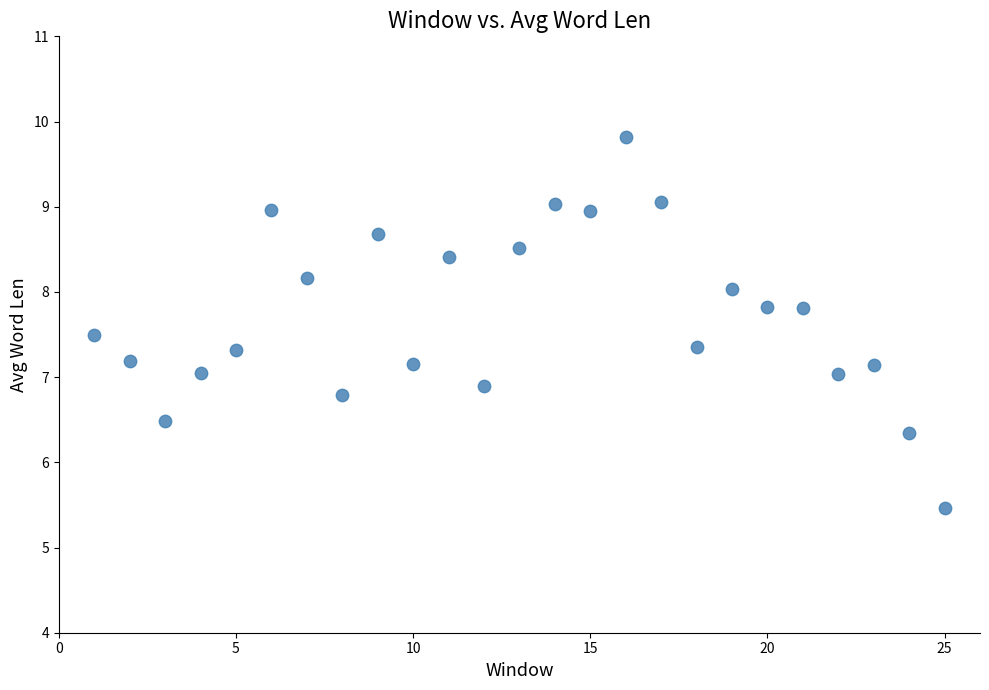

What is the range of Y values (max minus min)?

4.4